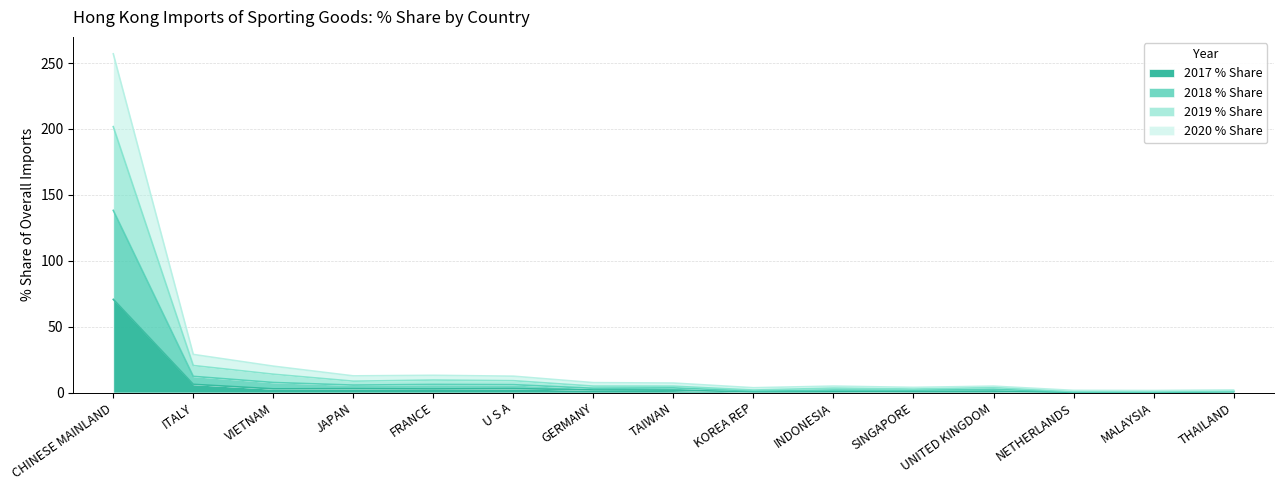

List the labels in order of 2018 % Share value, largest first.

CHINESE MAINLAND, ITALY, VIETNAM, FRANCE, U S A, JAPAN, GERMANY, TAIWAN, UNITED KINGDOM, INDONESIA, SINGAPORE, KOREA REP, THAILAND, MALAYSIA, NETHERLANDS